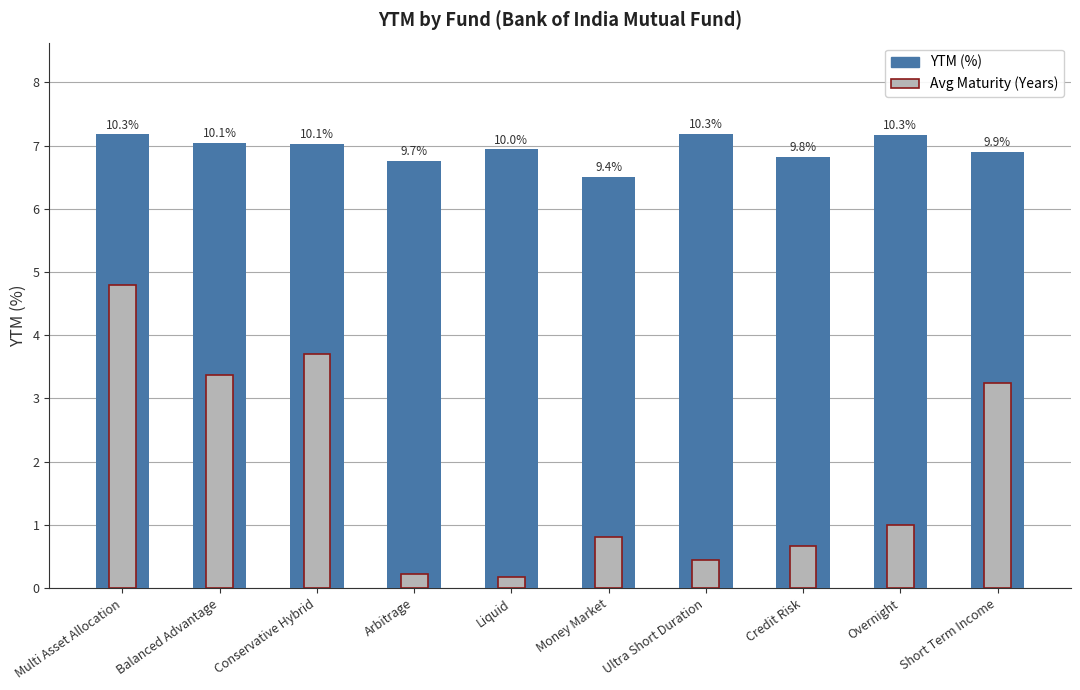

Rank the series by their average value, from lowest to highest.

Avg Maturity (Years), YTM (%)